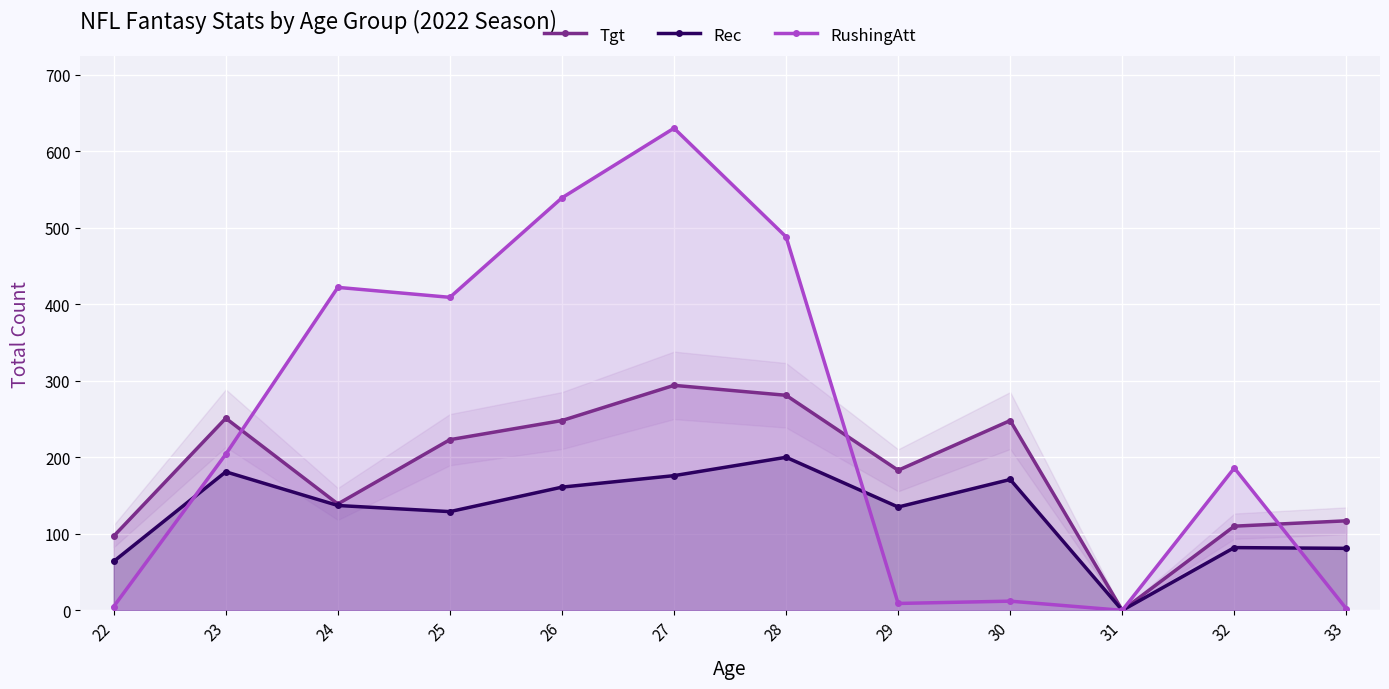

What is the value of the Tgt point at the 7th from the left?

281